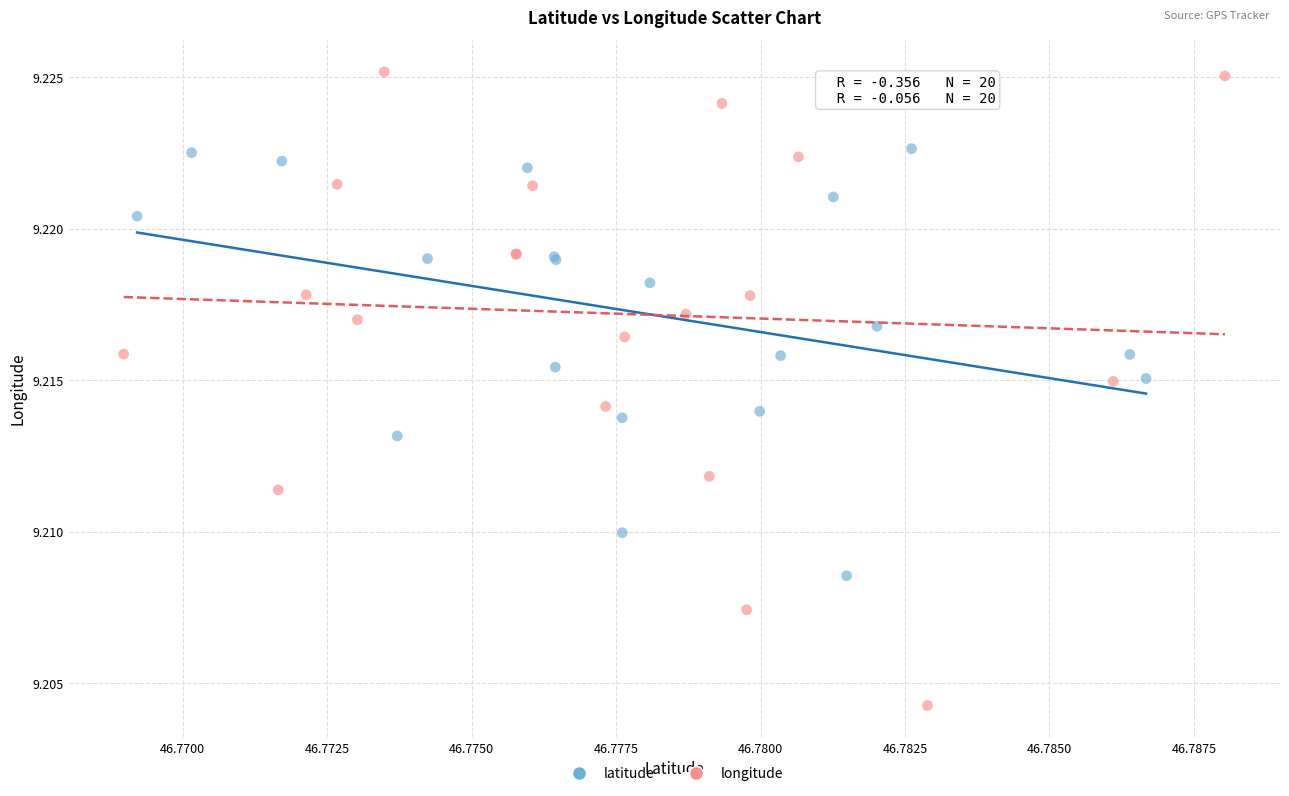

What are all the series names shown in the legend?

latitude, longitude